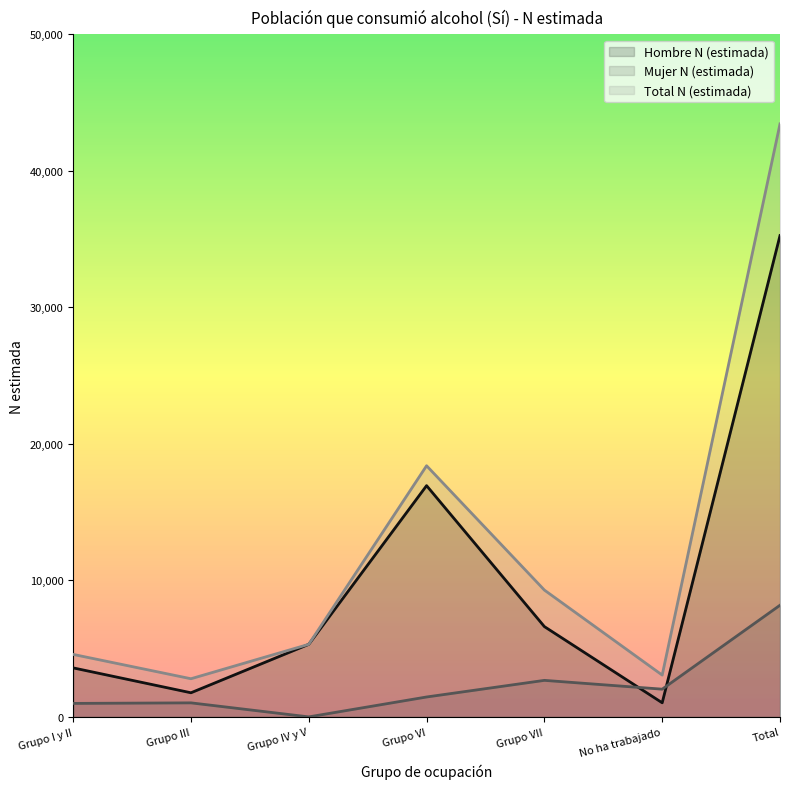

Count the number of categories in the chart.

7